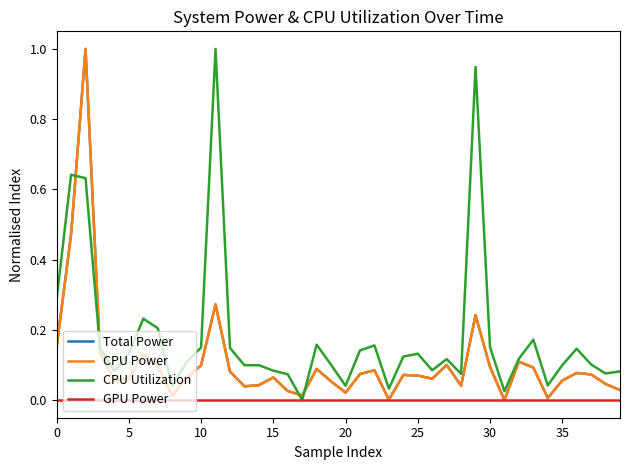

Is this an area chart (filled region under the line)?

No